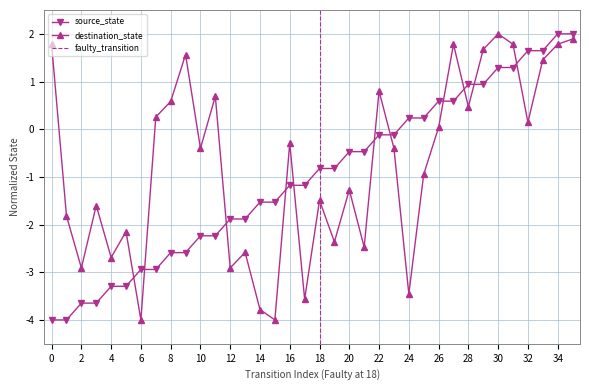

What is the difference between the maximum and minimum values in the source_state series?

6.0